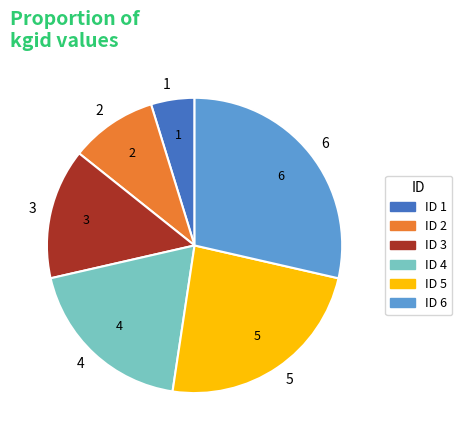

What is the smallest slice in the pie chart?

1